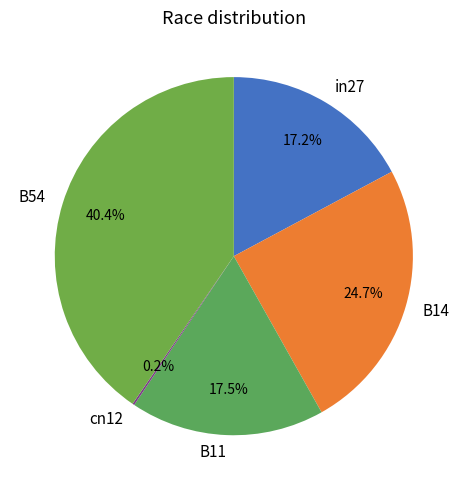

Is there a majority slice in this chart?

No